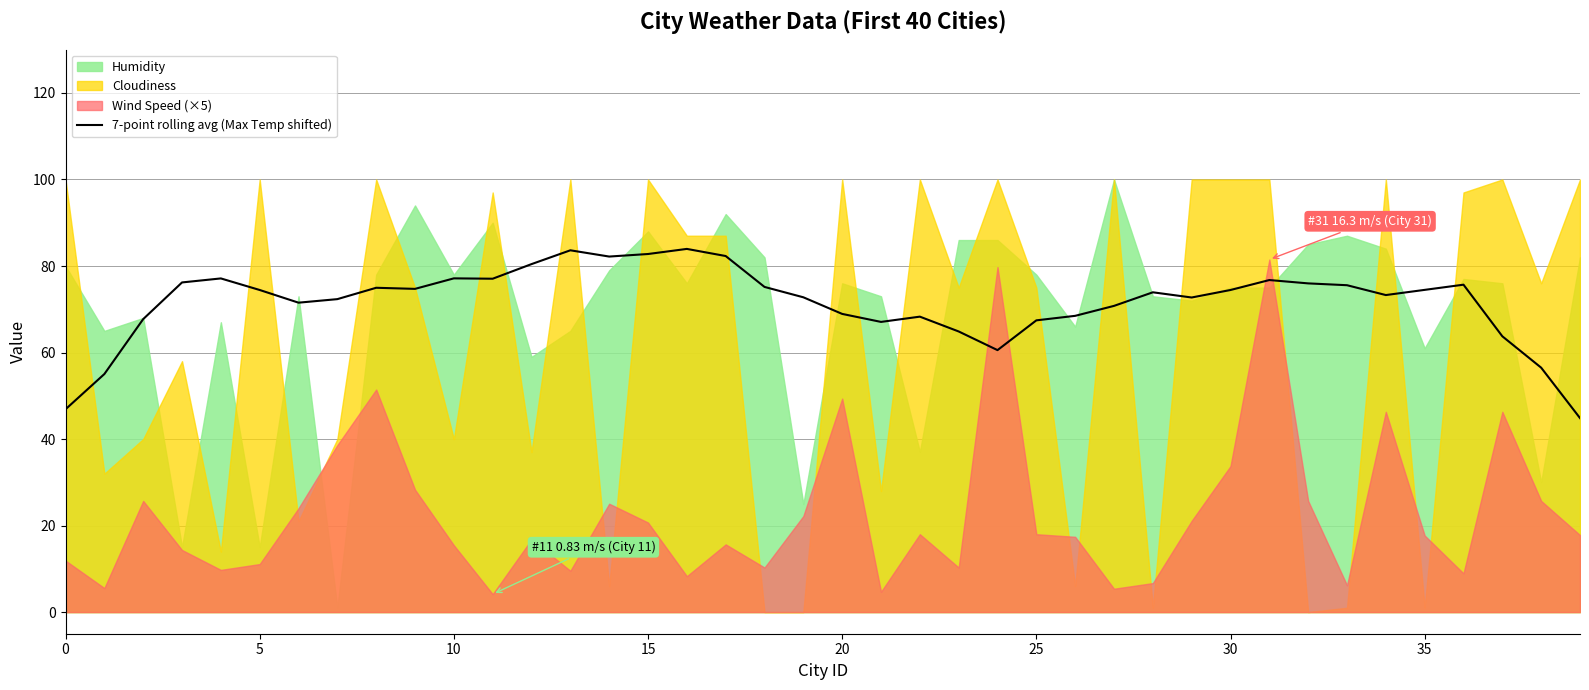

How many data points are above 74?

20